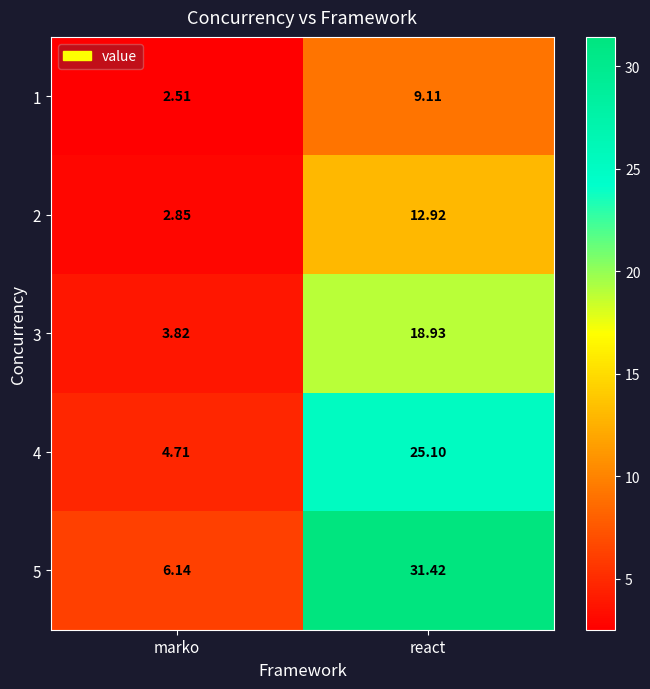

At react, list the series in order from smallest to largest.

1, 2, 3, 4, 5